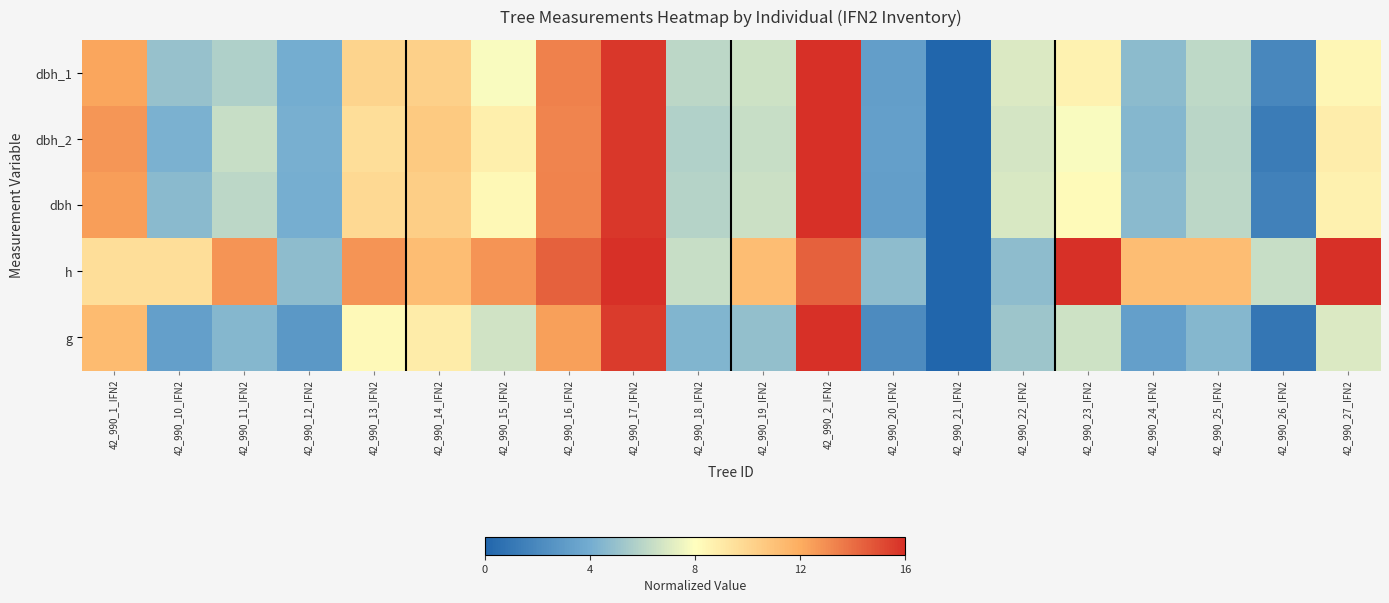

Reading right to left, transcribe all the data shown in this chart.

dbh_1: 42_990_27_IFN2=8.4	42_990_26_IFN2=1.9	42_990_25_IFN2=6.2	42_990_24_IFN2=4.7	42_990_23_IFN2=8.6	42_990_22_IFN2=7.0	42_990_21_IFN2=0.0	42_990_20_IFN2=3.2	42_990_2_IFN2=16.0	42_990_19_IFN2=6.6	42_990_18_IFN2=6.1	42_990_17_IFN2=15.7	42_990_16_IFN2=13.4	42_990_15_IFN2=7.9	42_990_14_IFN2=10.3	42_990_13_IFN2=10.1	42_990_12_IFN2=4.0	42_990_11_IFN2=5.7	42_990_10_IFN2=5.0	42_990_1_IFN2=12.2
dbh_2: 42_990_27_IFN2=8.9	42_990_26_IFN2=1.3	42_990_25_IFN2=6.1	42_990_24_IFN2=4.5	42_990_23_IFN2=7.9	42_990_22_IFN2=6.8	42_990_21_IFN2=0.0	42_990_20_IFN2=3.3	42_990_2_IFN2=16.0	42_990_19_IFN2=6.4	42_990_18_IFN2=5.8	42_990_17_IFN2=15.7	42_990_16_IFN2=13.3	42_990_15_IFN2=8.8	42_990_14_IFN2=10.6	42_990_13_IFN2=9.6	42_990_12_IFN2=4.2	42_990_11_IFN2=6.4	42_990_10_IFN2=4.2	42_990_1_IFN2=12.7
dbh: 42_990_27_IFN2=8.6	42_990_26_IFN2=1.6	42_990_25_IFN2=6.1	42_990_24_IFN2=4.6	42_990_23_IFN2=8.2	42_990_22_IFN2=6.9	42_990_21_IFN2=0.0	42_990_20_IFN2=3.2	42_990_2_IFN2=16.0	42_990_19_IFN2=6.5	42_990_18_IFN2=5.9	42_990_17_IFN2=15.7	42_990_16_IFN2=13.3	42_990_15_IFN2=8.3	42_990_14_IFN2=10.4	42_990_13_IFN2=9.8	42_990_12_IFN2=4.1	42_990_11_IFN2=6.1	42_990_10_IFN2=4.6	42_990_1_IFN2=12.5
h: 42_990_27_IFN2=16.0	42_990_26_IFN2=6.4	42_990_25_IFN2=11.2	42_990_24_IFN2=11.2	42_990_23_IFN2=16.0	42_990_22_IFN2=4.8	42_990_21_IFN2=0.0	42_990_20_IFN2=4.8	42_990_2_IFN2=14.4	42_990_19_IFN2=11.2	42_990_18_IFN2=6.4	42_990_17_IFN2=16.0	42_990_16_IFN2=14.4	42_990_15_IFN2=12.8	42_990_14_IFN2=11.2	42_990_13_IFN2=12.8	42_990_12_IFN2=4.8	42_990_11_IFN2=12.8	42_990_10_IFN2=9.6	42_990_1_IFN2=9.6
g: 42_990_27_IFN2=7.0	42_990_26_IFN2=1.0	42_990_25_IFN2=4.5	42_990_24_IFN2=3.3	42_990_23_IFN2=6.6	42_990_22_IFN2=5.2	42_990_21_IFN2=0.0	42_990_20_IFN2=2.2	42_990_2_IFN2=16.0	42_990_19_IFN2=4.9	42_990_18_IFN2=4.4	42_990_17_IFN2=15.6	42_990_16_IFN2=12.4	42_990_15_IFN2=6.7	42_990_14_IFN2=8.9	42_990_13_IFN2=8.3	42_990_12_IFN2=2.8	42_990_11_IFN2=4.5	42_990_10_IFN2=3.3	42_990_1_IFN2=11.4